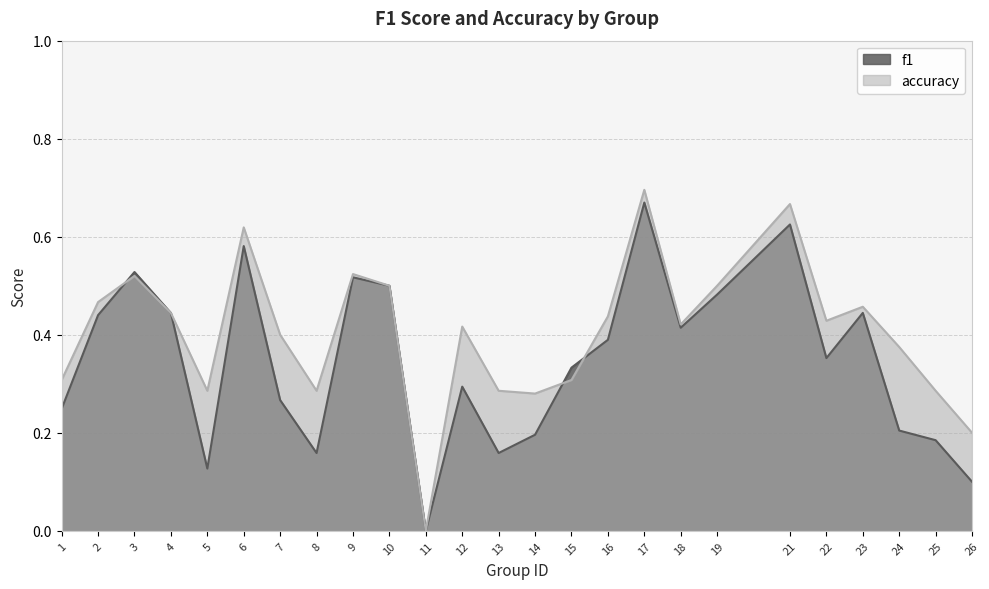

Reading right to left, extract all data points from this chart.

f1: 26=0.1	25=0.2	24=0.2	23=0.4	22=0.4	21=0.6	19=0.5	18=0.4	17=0.7	16=0.4	15=0.3	14=0.2	13=0.2	12=0.3	11=0.0	10=0.5	9=0.5	8=0.2	7=0.3	6=0.6	5=0.1	4=0.4	3=0.5	2=0.4	1=0.2
accuracy: 26=0.2	25=0.3	24=0.4	23=0.5	22=0.4	21=0.7	19=0.5	18=0.4	17=0.7	16=0.4	15=0.3	14=0.3	13=0.3	12=0.4	11=0.0	10=0.5	9=0.5	8=0.3	7=0.4	6=0.6	5=0.3	4=0.4	3=0.5	2=0.5	1=0.3